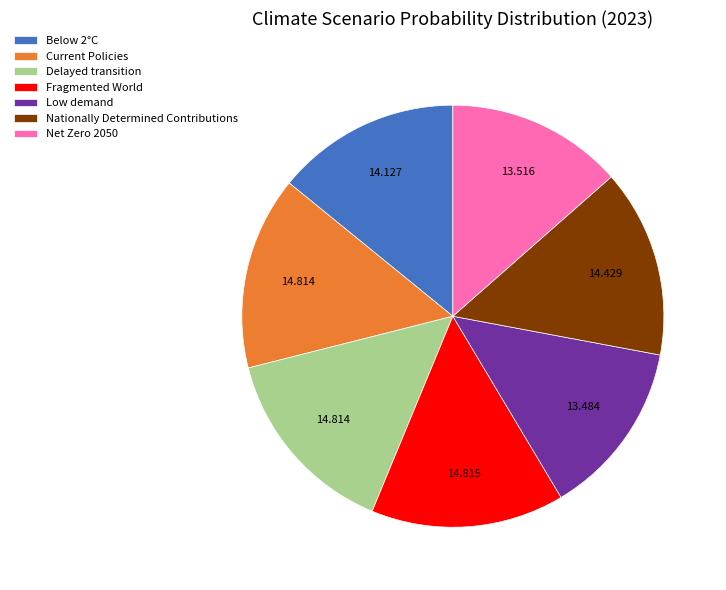

How many segments does this pie chart have?

7